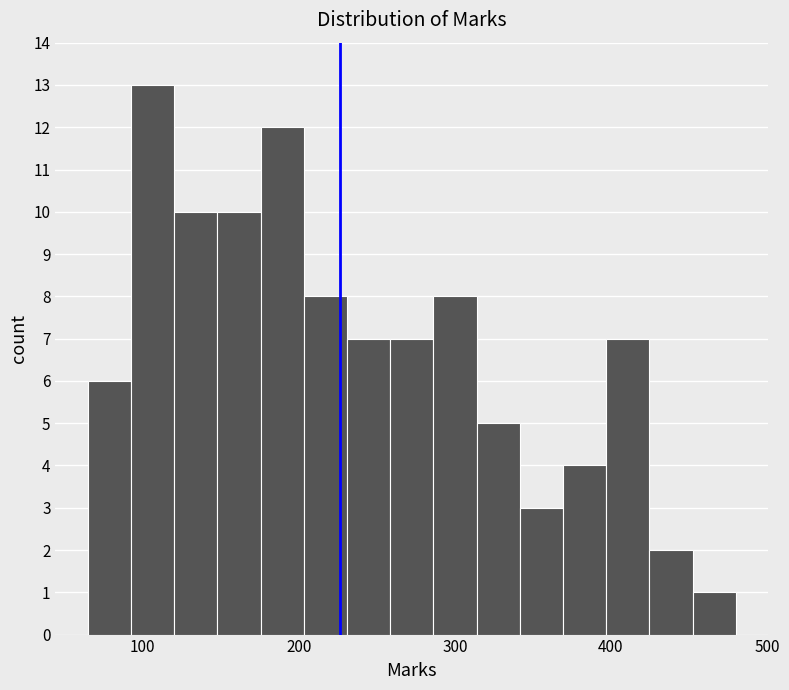

Read against the x-axis, roughly where is the centre of the tallest bar?

110